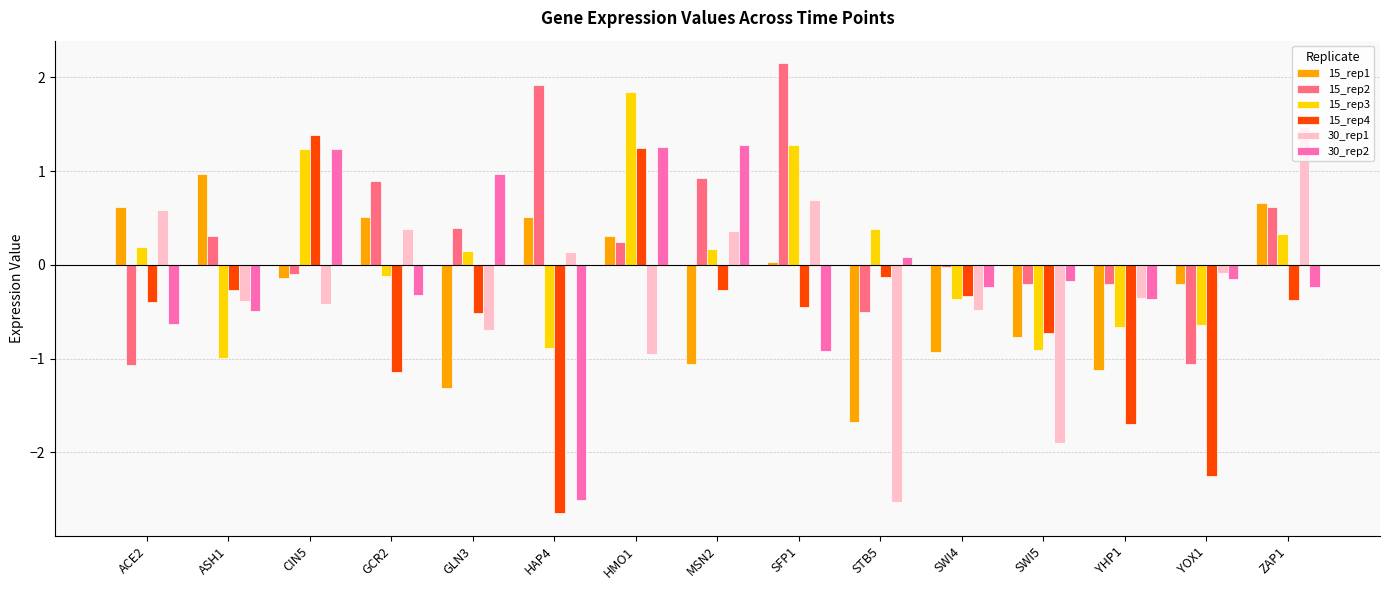

Are the bars grouped side by side (vs. stacked)?

Yes